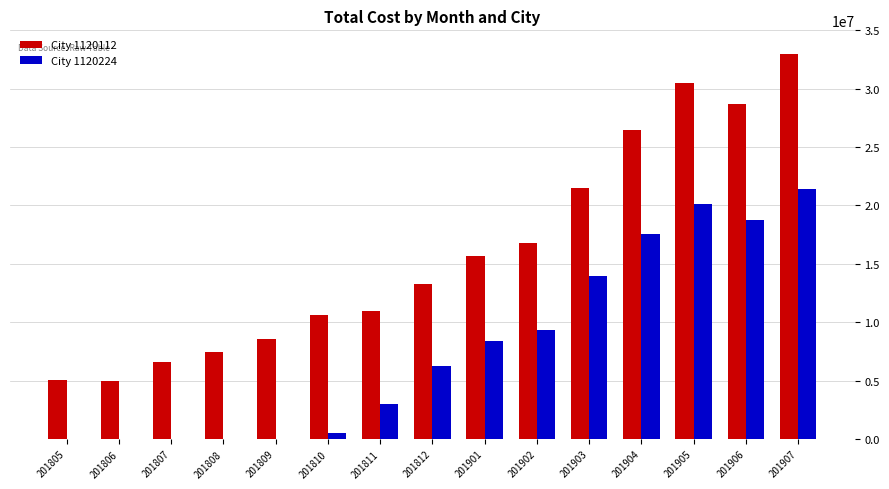

What is the total value across all series at 201903?

35487048.9